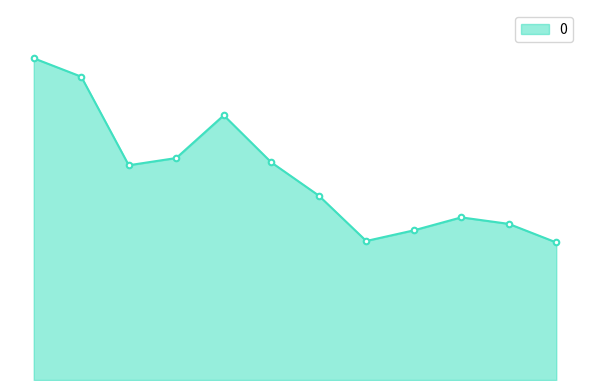

Is this an area chart (filled region under the line)?

Yes